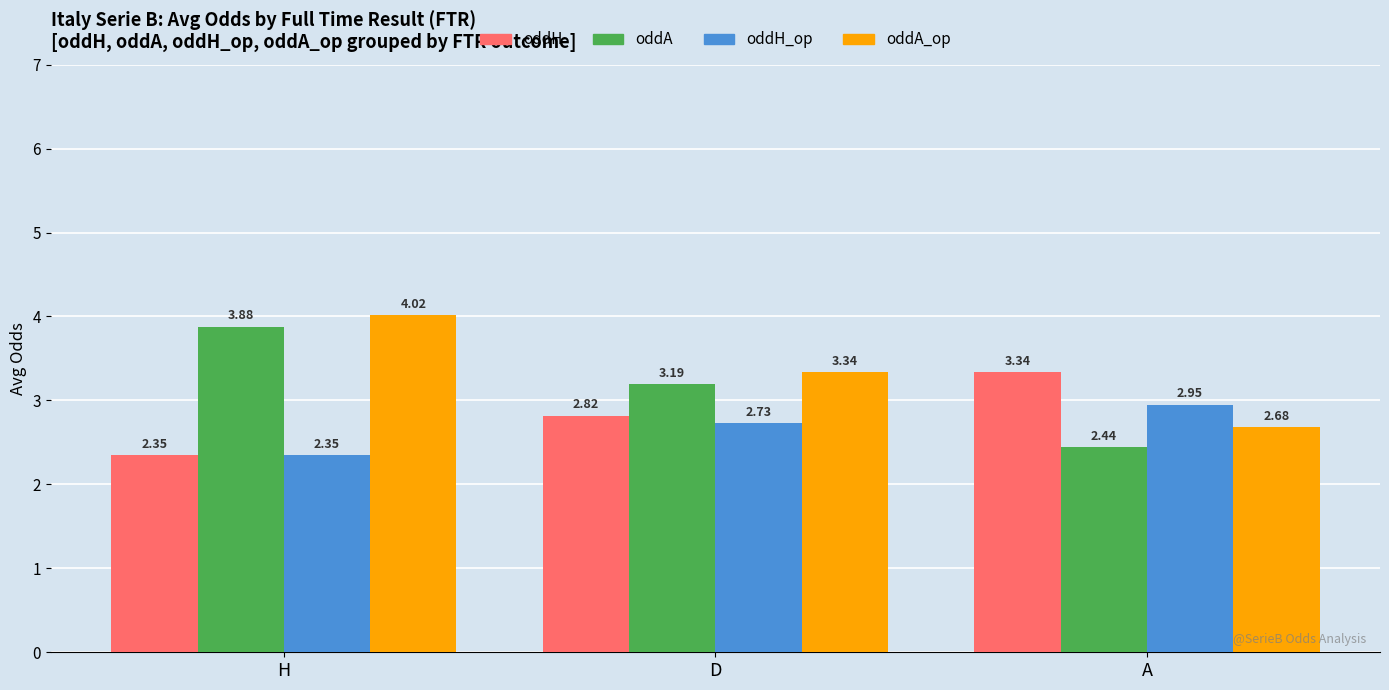

What is the sum of the oddA_op values at A and D?

6.0